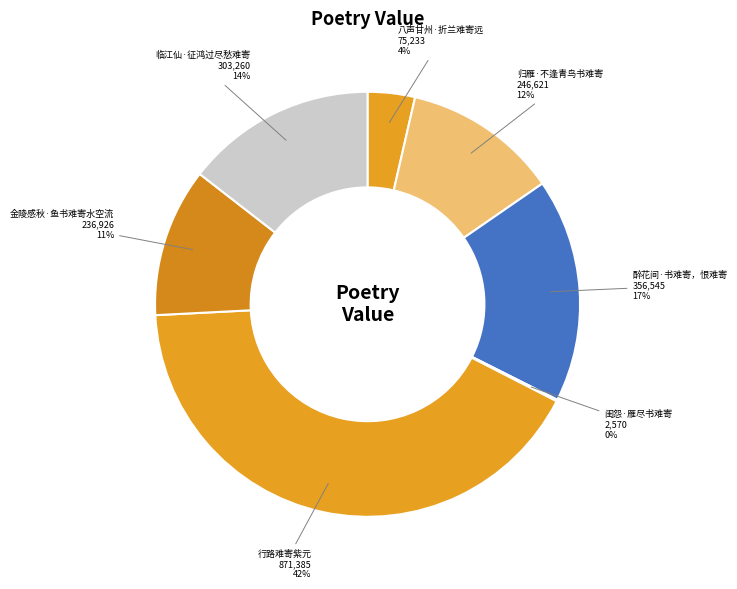

Combined, do 醉花间·书难寄，恨难寄 and 归雁·不逢青鸟书难寄 account for over 50%?

No